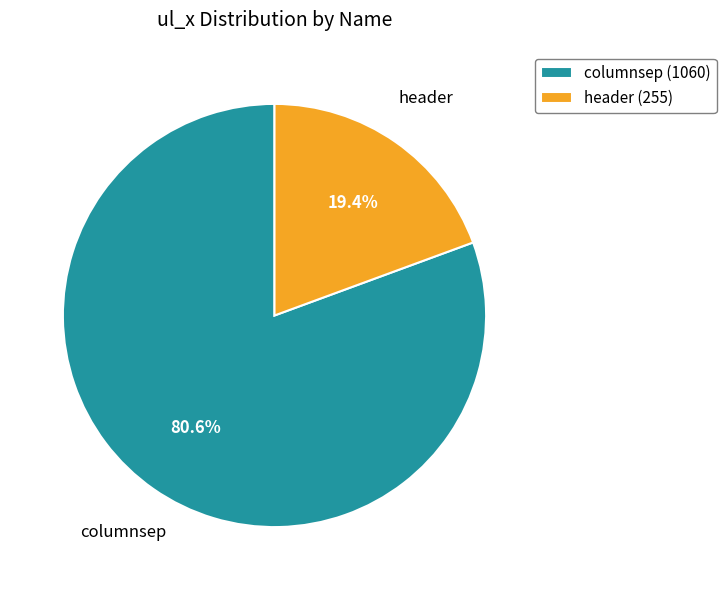

To the nearest percent, what is the average slice percentage?

50%